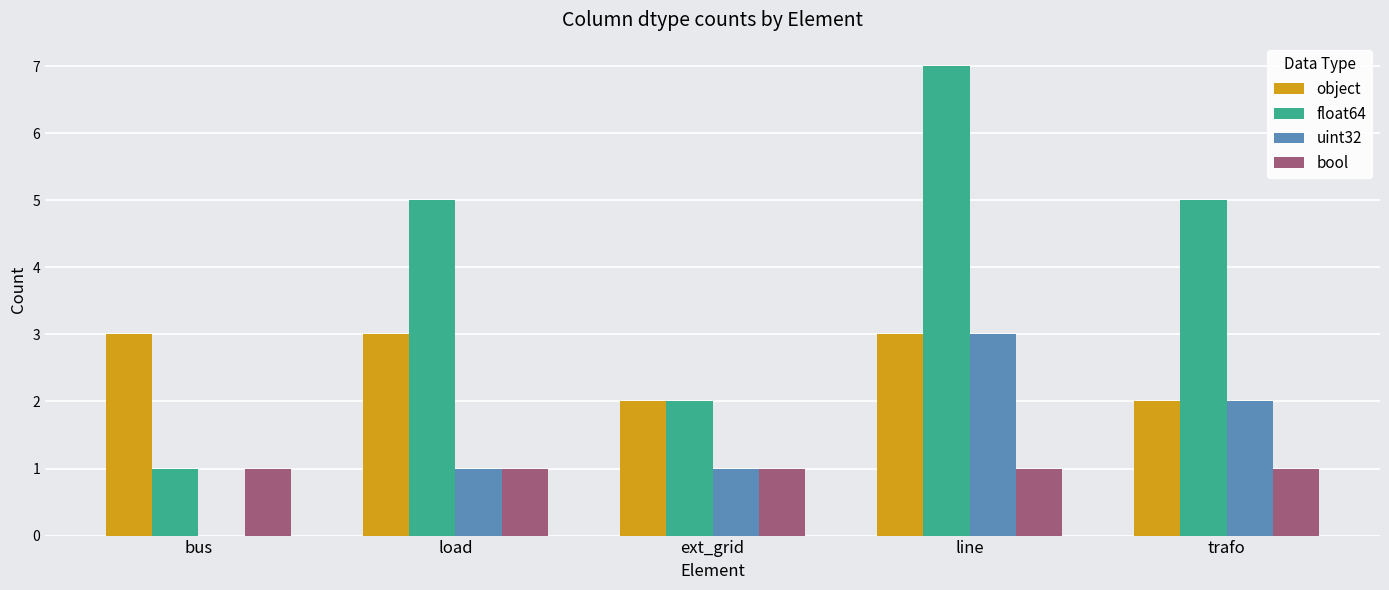

Between bus and line, which series saw the biggest shift?

float64